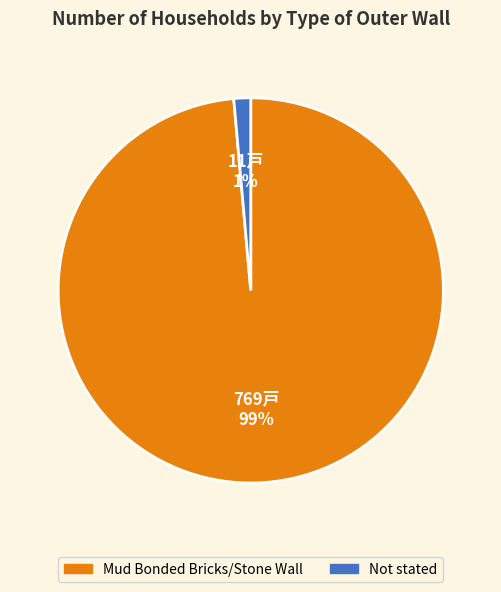

Combined, do Not stated and Mud Bonded Bricks/Stone Wall account for over 50%?

Yes